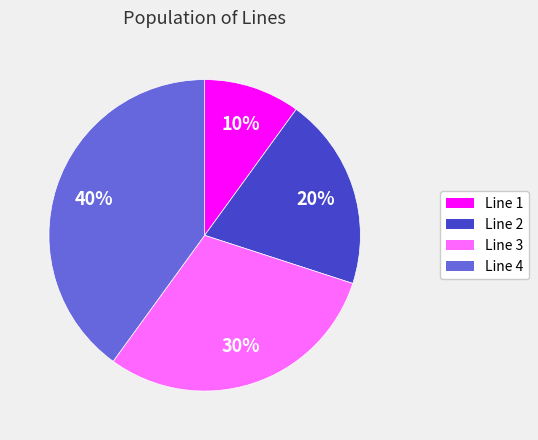

True or false: Line 1 accounts for 18% of the total.

False